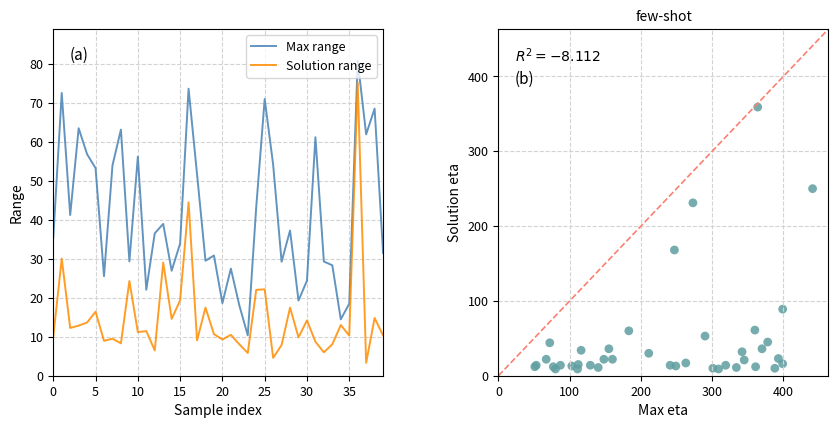

Which series contains the highest Y value?

Data points